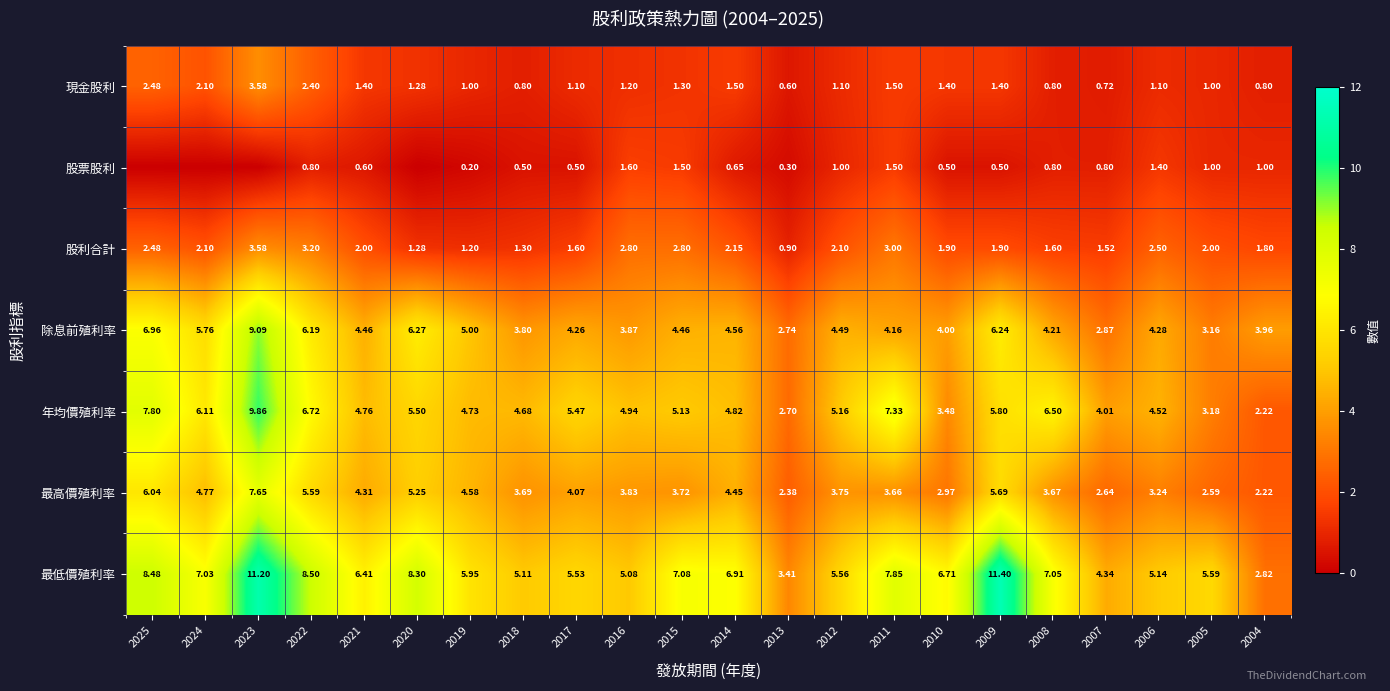

At which label is 最高價殖利率 closest to 4?

2017